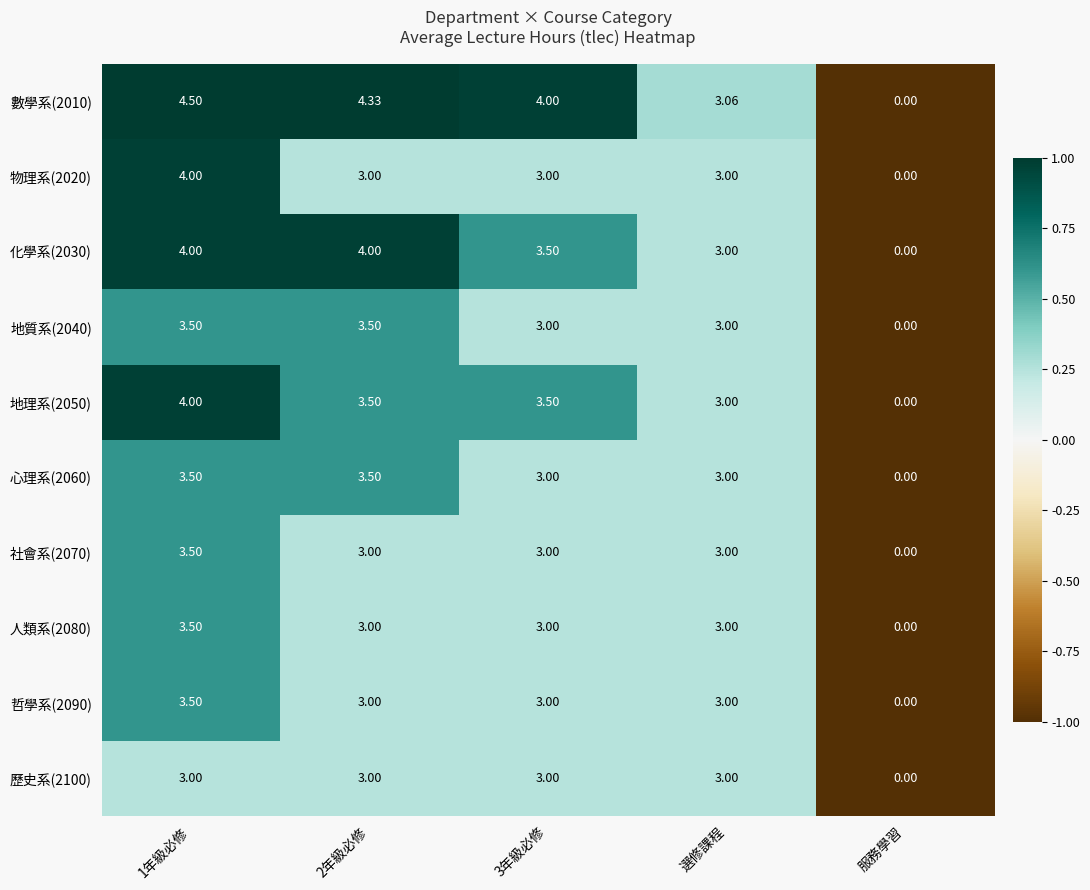

Which category has the lowest value across all series?

服務學習